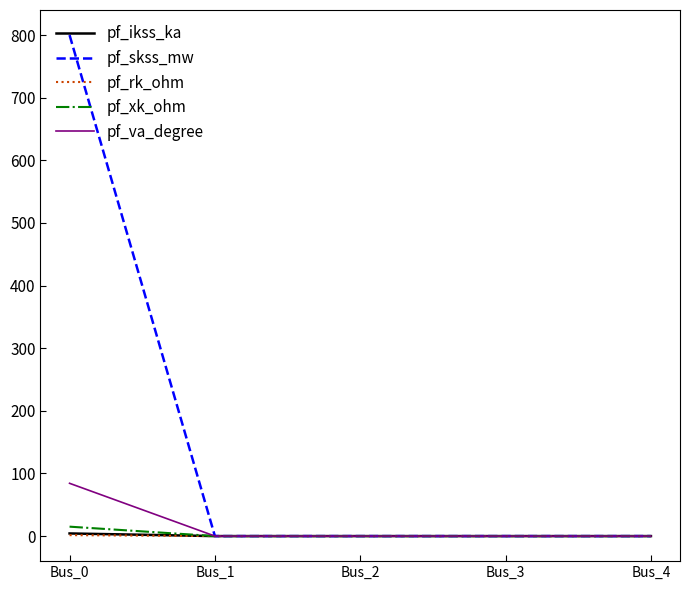

Which series has the largest range (max minus min)?

pf_skss_mw